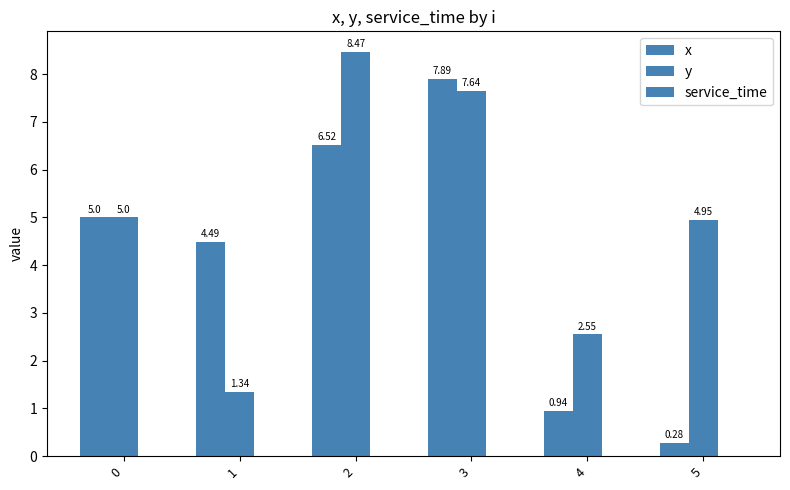

Is it true that y equals 8.5 at 2?

True